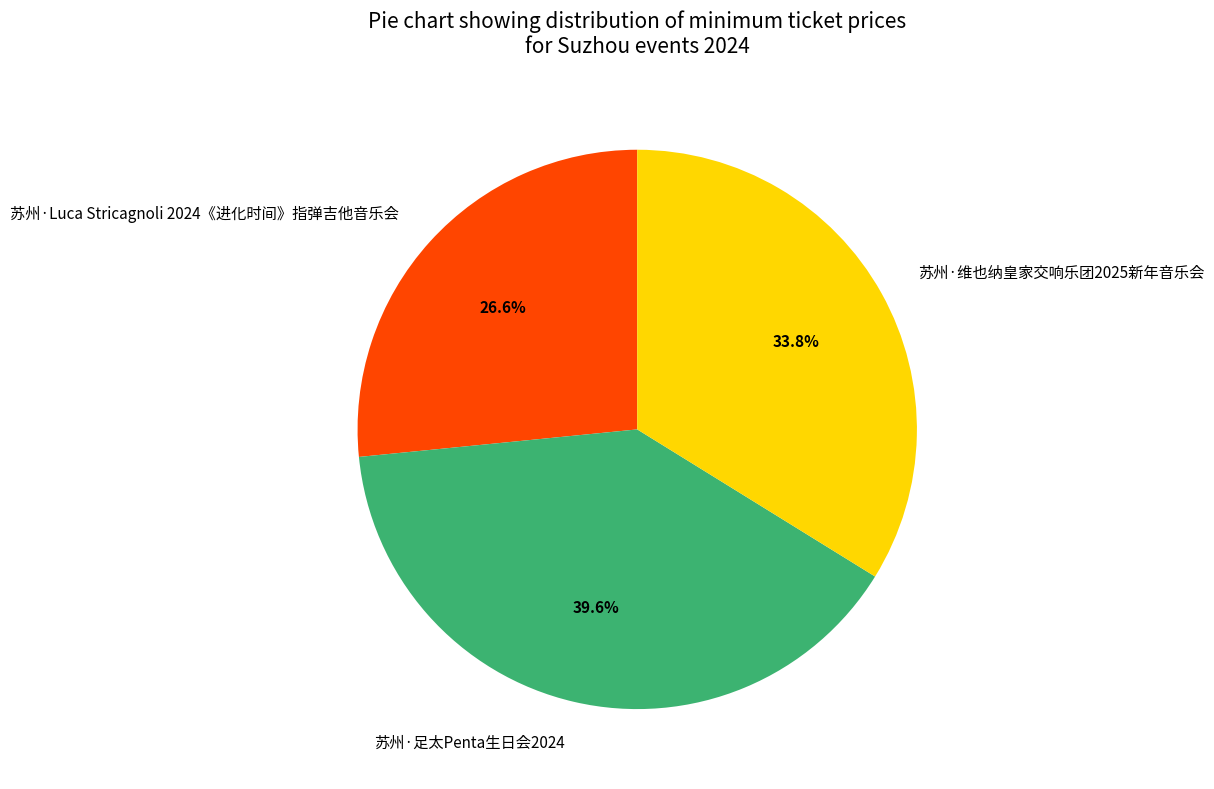

How many segments does this pie chart have?

3